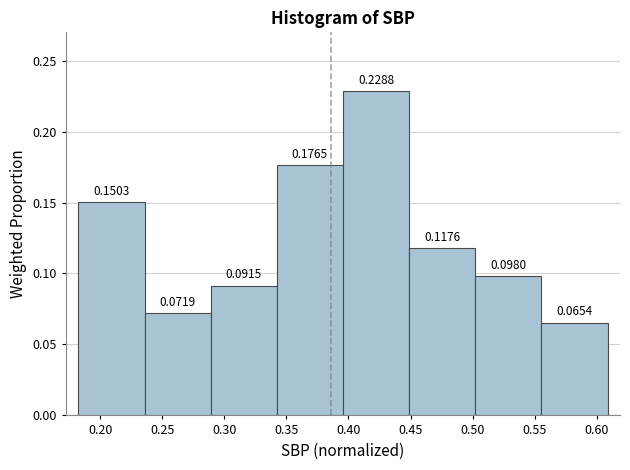

Reading left to right, transcribe this chart: for each bar, give the range it covers on the x-axis and its height. The bar edges are not printed on the chart, so give them approximately, as read against the axis.

0.180 to 0.235: 0.1503
0.235 to 0.290: 0.0719
0.290 to 0.340: 0.0915
0.340 to 0.395: 0.1765
0.395 to 0.450: 0.2288
0.450 to 0.500: 0.1176
0.500 to 0.555: 0.0980
0.555 to 0.610: 0.0654